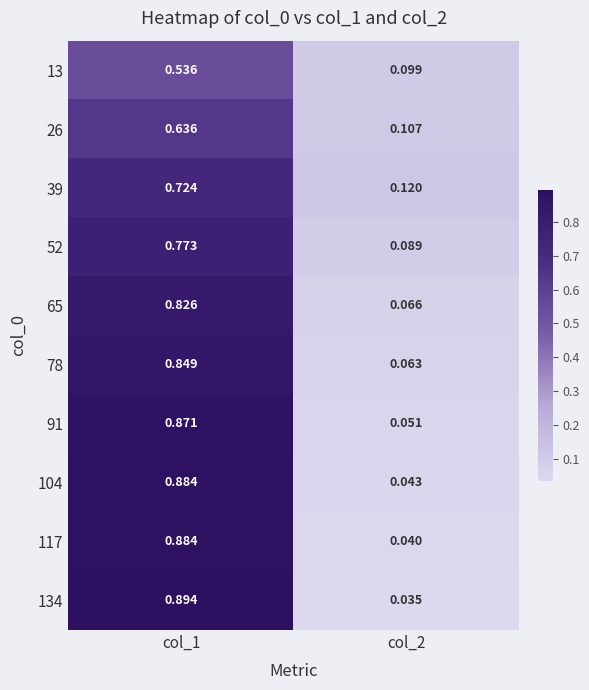

Is the value of 65 at col_1 greater than the value of 91 at col_2?

Yes